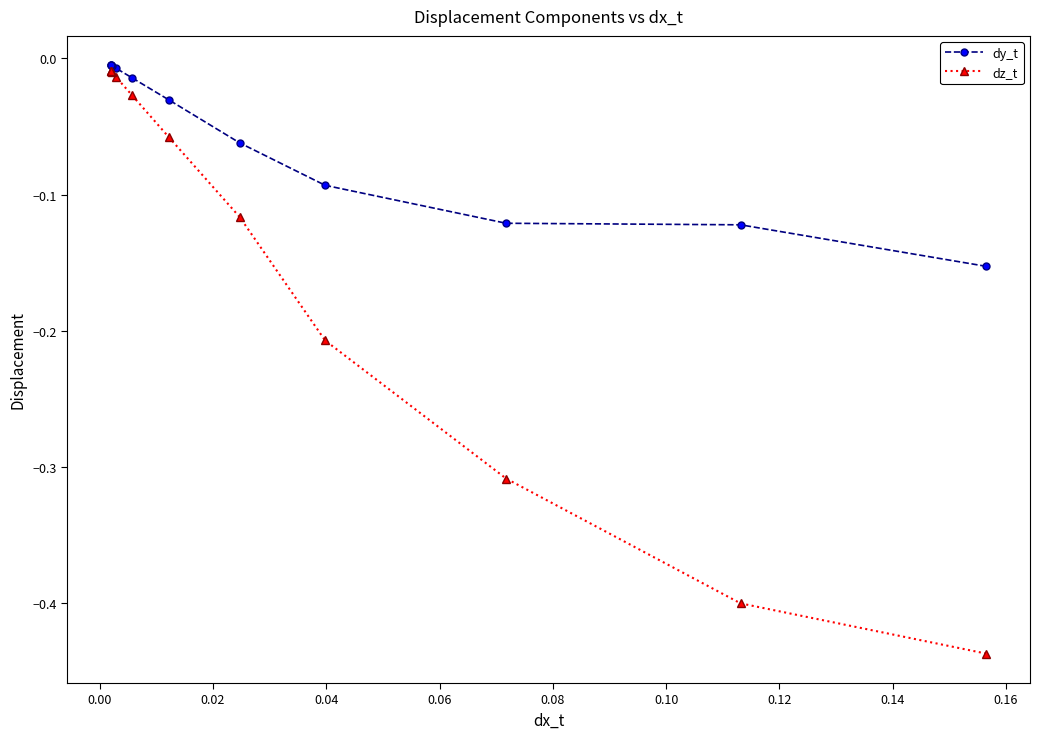

Rank the series by their average value, from lowest to highest.

dz_t, dy_t